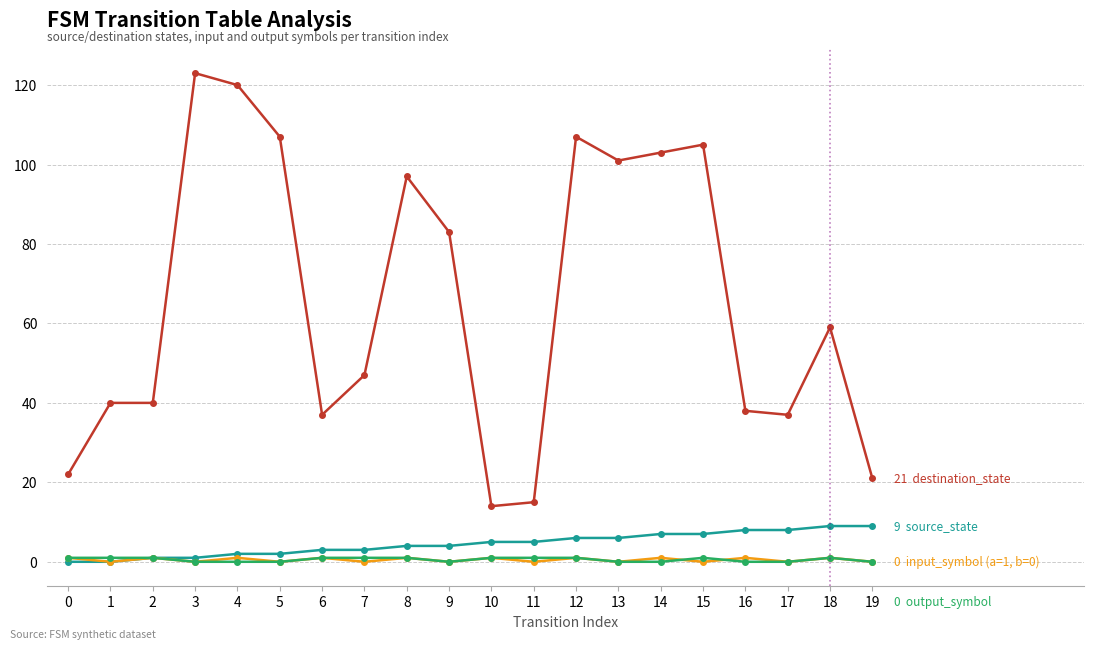

At which category does the chart reach its peak across all series?

3